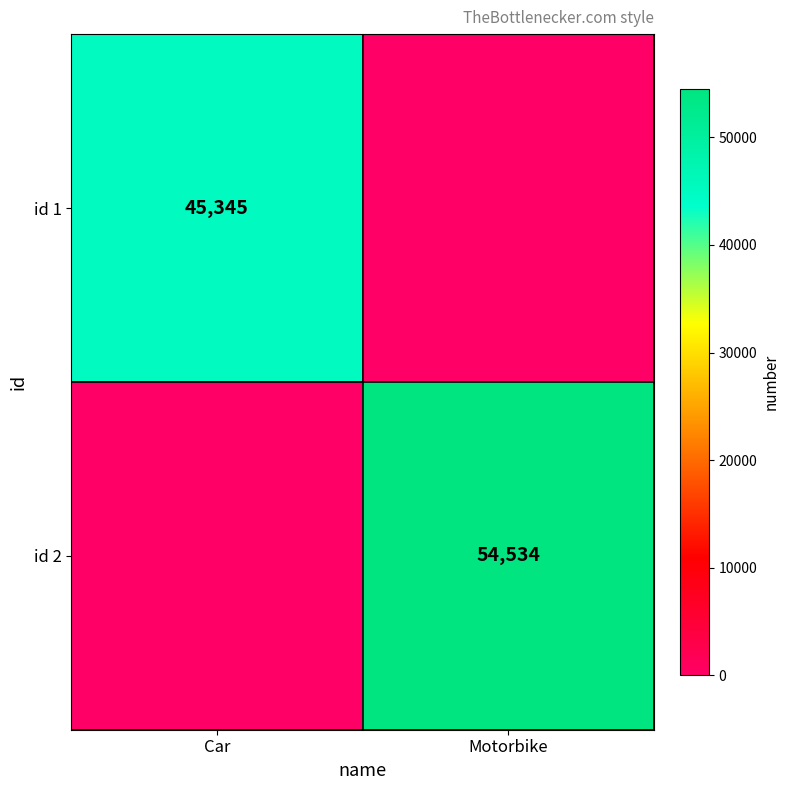

What is the spread (max minus min) of values at Car?

45345